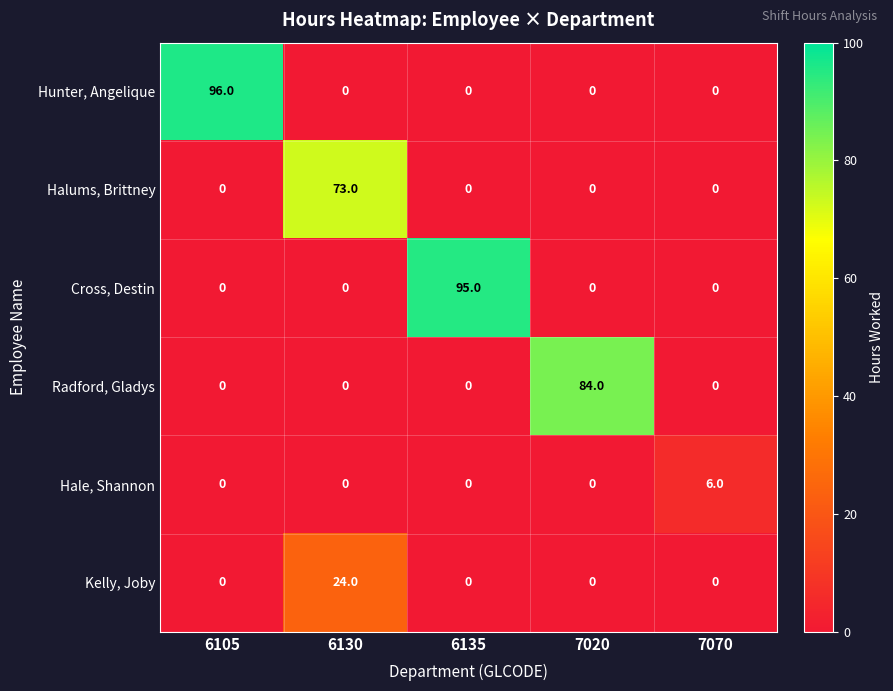

What is the difference between the maximum and minimum values in the Hale, Shannon series?

6